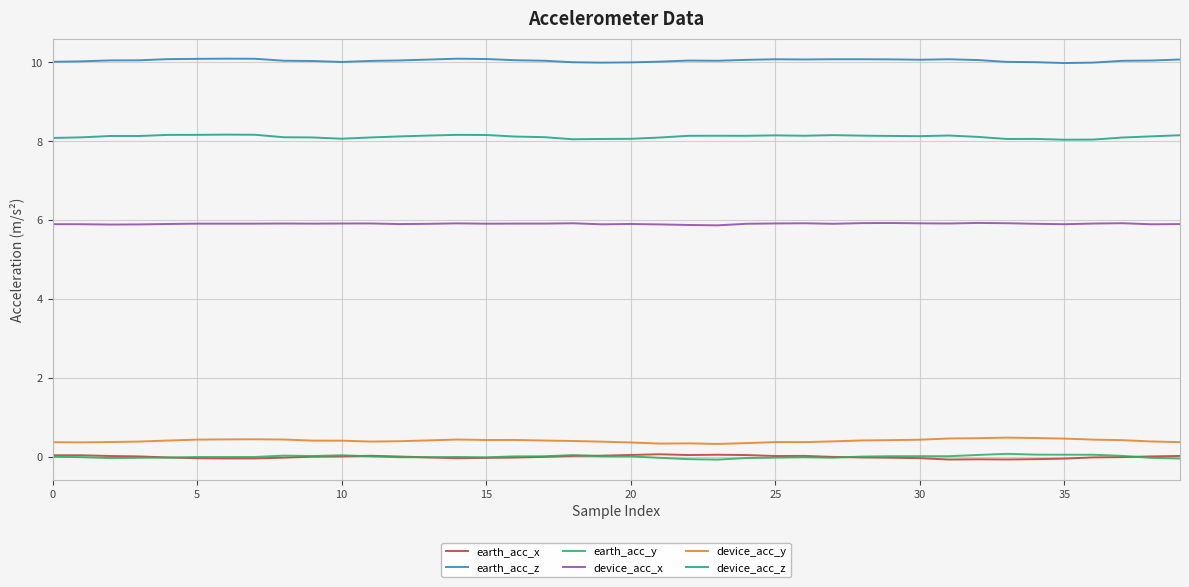

What is the highest value of the device_acc_y series?

0.5